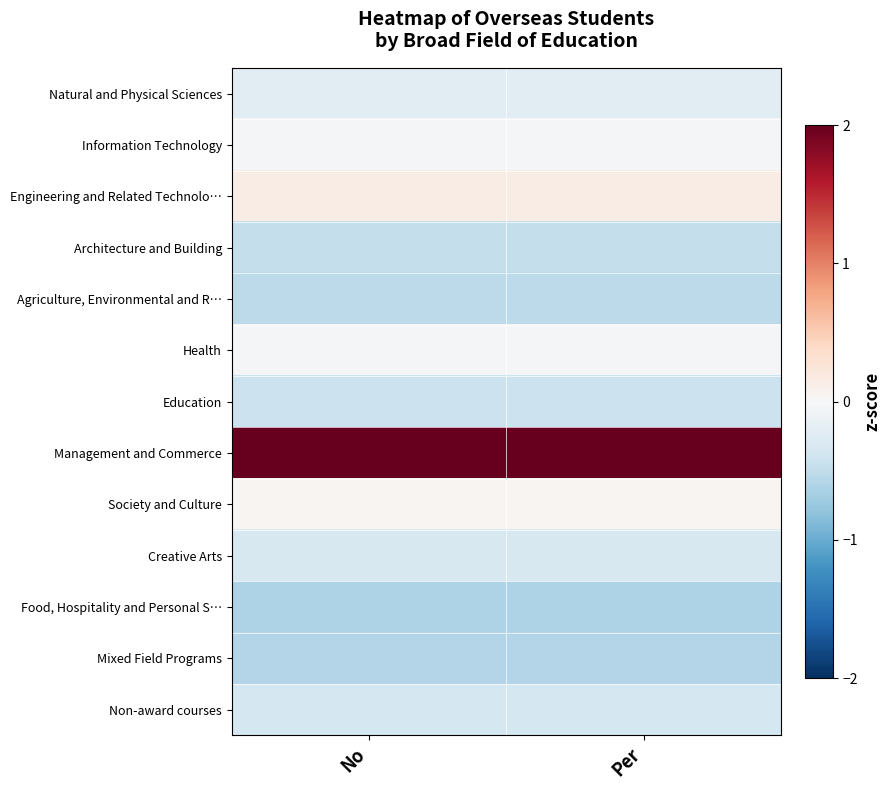

At how many categories does at least one series exceed 2?

2